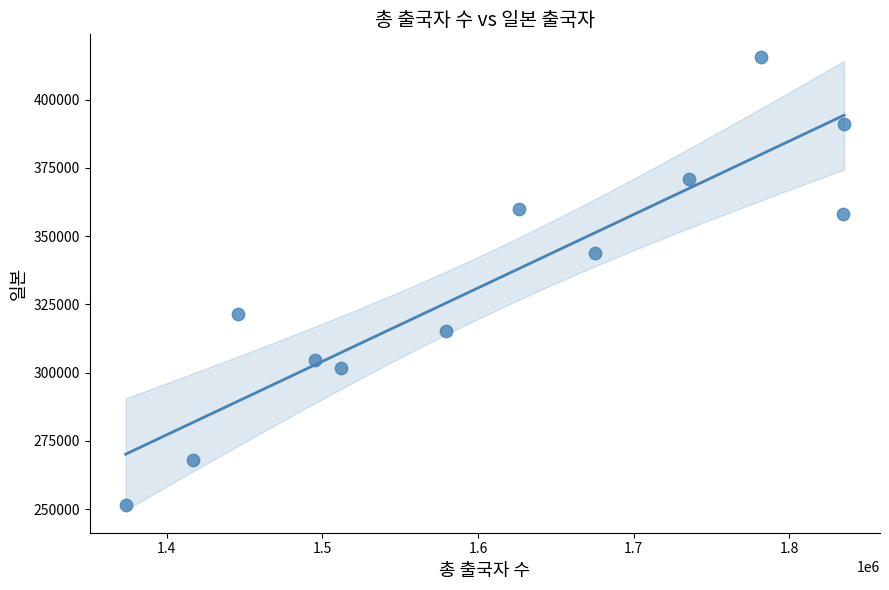

What is the range of Y values (max minus min)?

164152